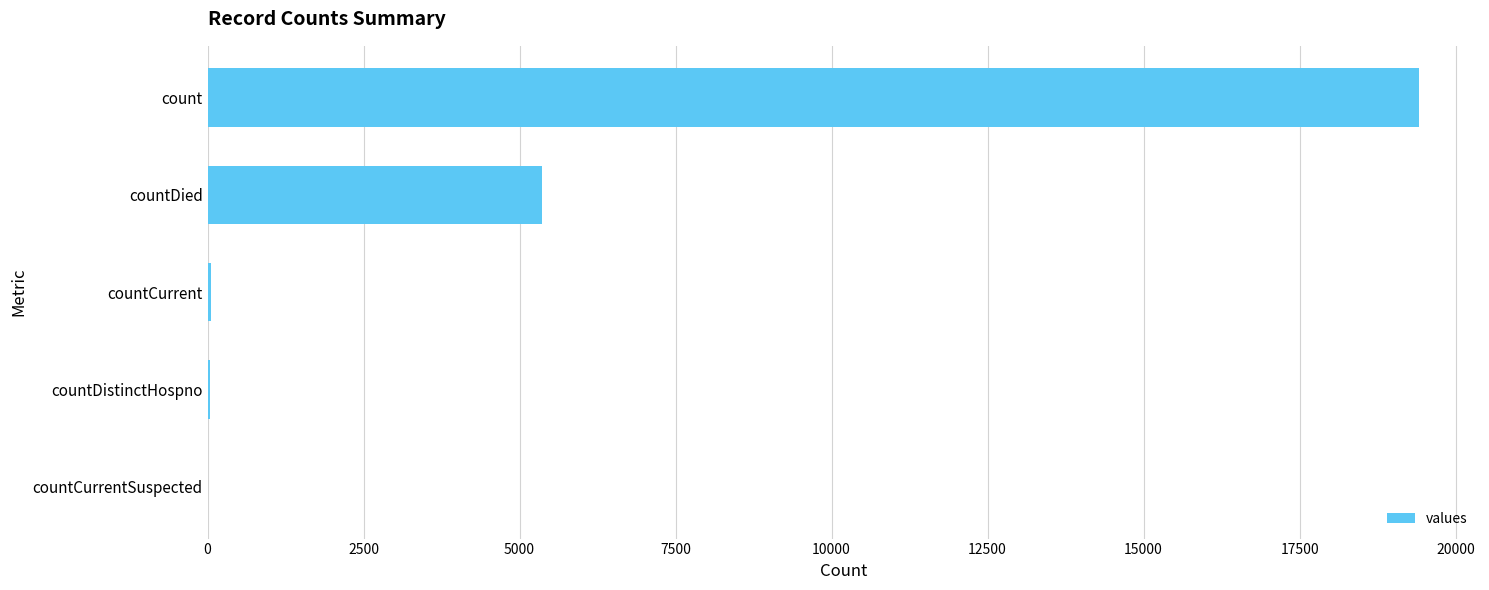

The value at countDied is 5357. True or false?

True